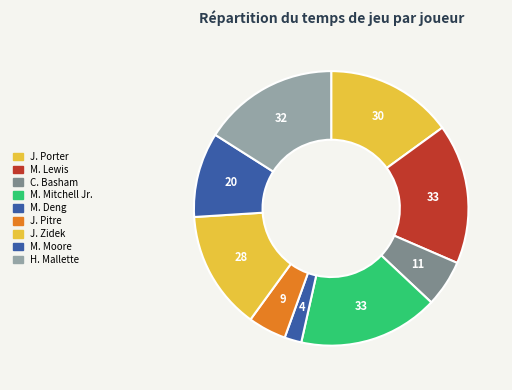

Is there a majority slice in this chart?

No